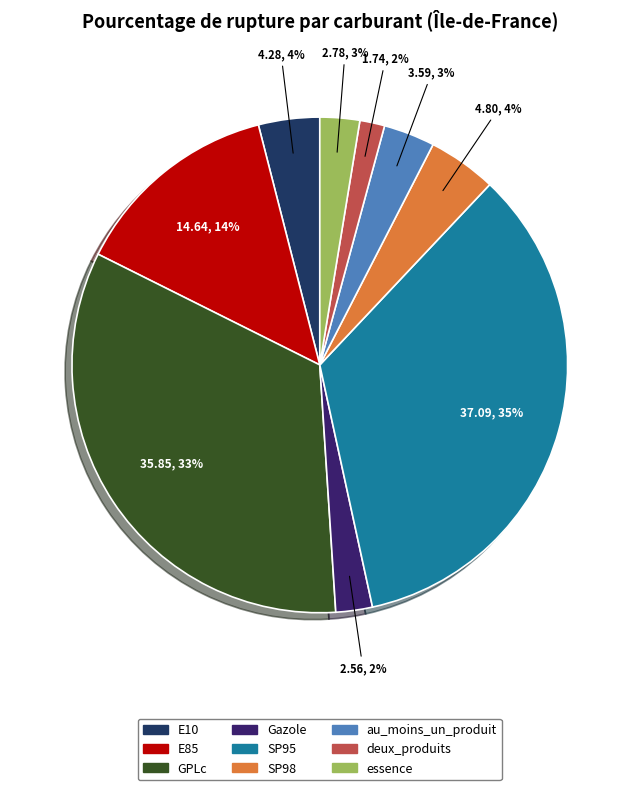

How many slices are in this pie chart?

9